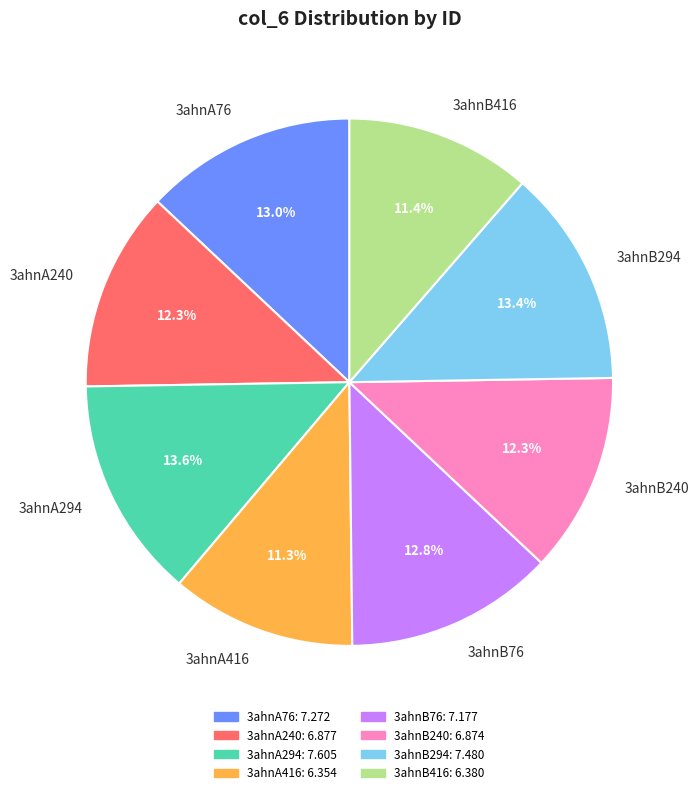

To the nearest percent, what is the average slice percentage?

12%